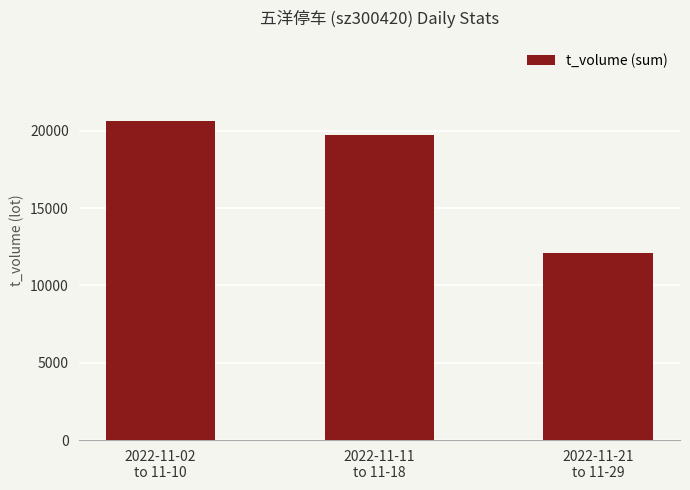

What is the change in value from 2022-11-02
to 11-10 to 2022-11-11
to 11-18?

-910